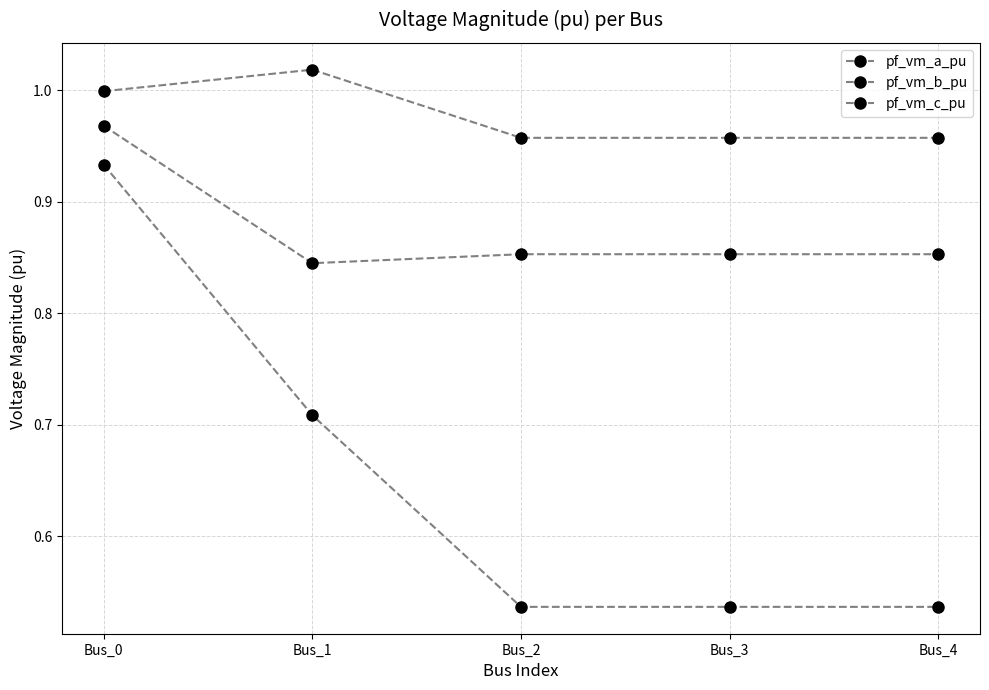

What is the difference between the maximum and minimum values in the pf_vm_c_pu series?

0.1